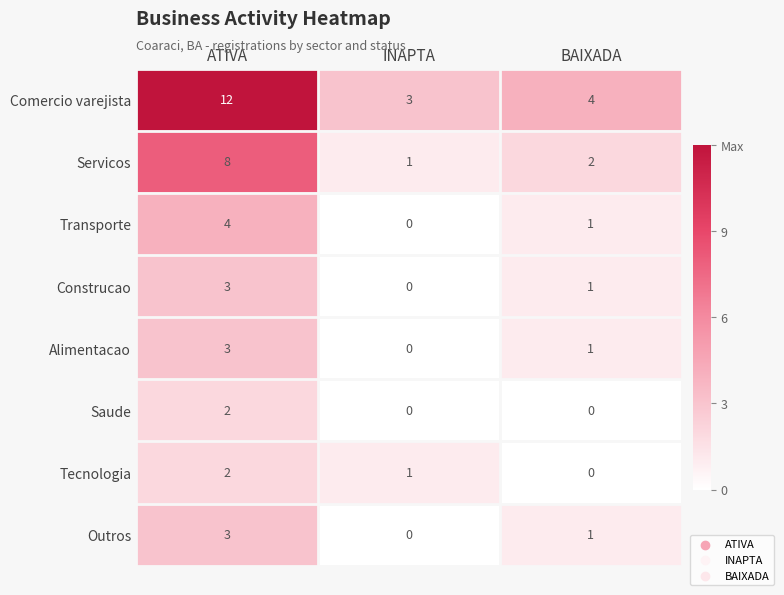

What is the difference between the maximum and minimum values in the Construcao series?

3